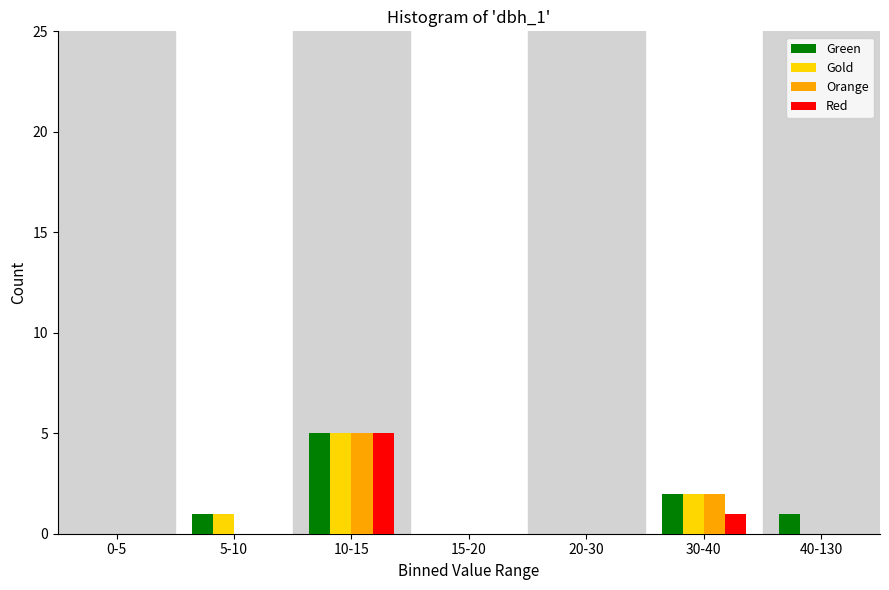

Reading left to right, what are all the values shown in this chart?

Green: 0-5=0	5-10=1	10-15=5	15-20=0	20-30=0	30-40=2	40-130=1
Gold: 0-5=0	5-10=1	10-15=5	15-20=0	20-30=0	30-40=2	40-130=0
Orange: 0-5=0	5-10=0	10-15=5	15-20=0	20-30=0	30-40=2	40-130=0
Red: 0-5=0	5-10=0	10-15=5	15-20=0	20-30=0	30-40=1	40-130=0